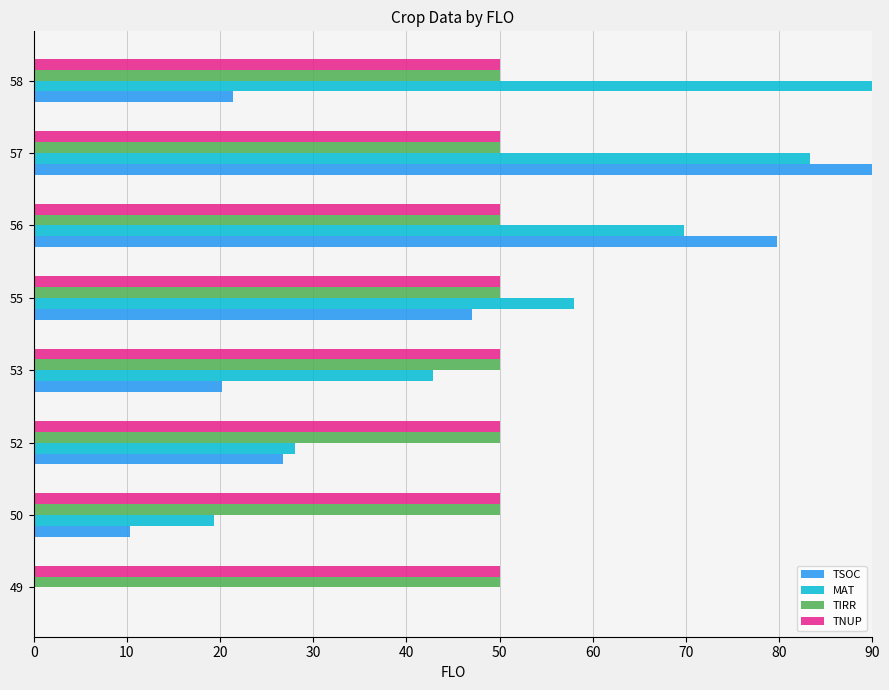

What is the total value across all series at 58?

211.4